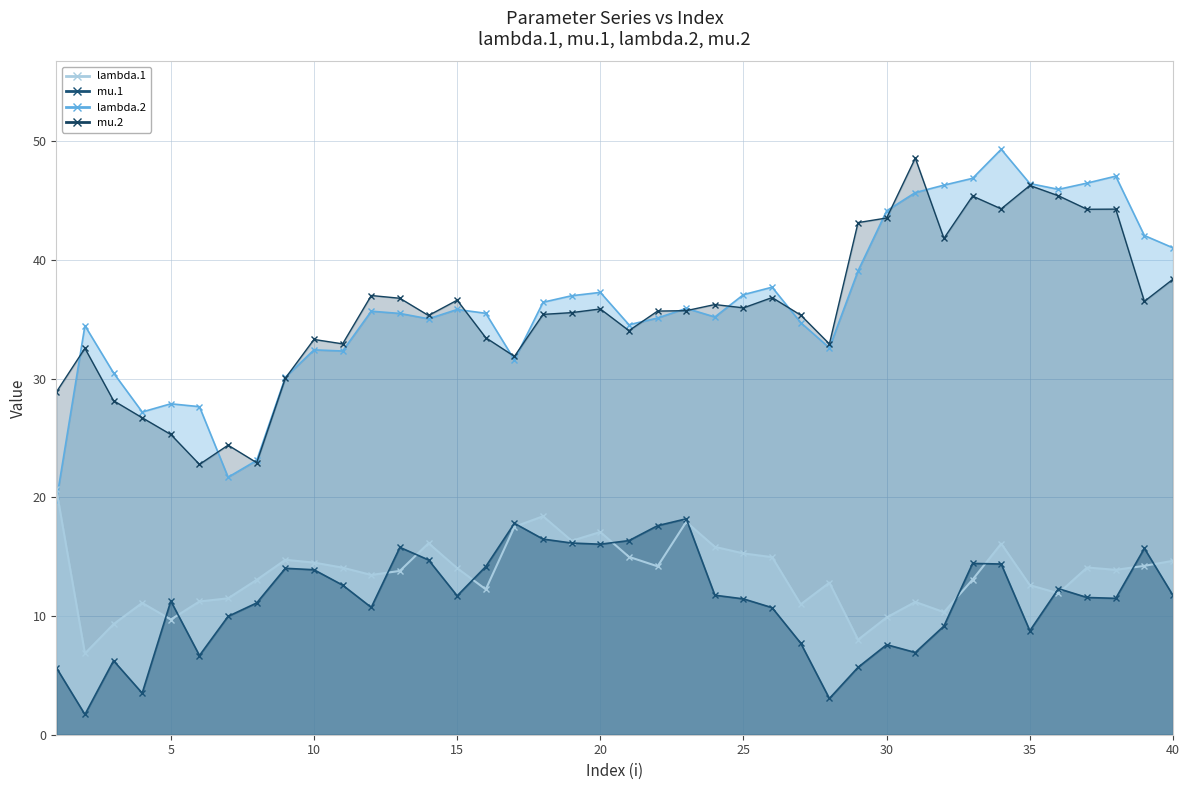

Reading left to right, what are all the values shown in this chart?

lambda.1: 20.7	6.8	9.3	11.1	9.7	11.2	11.5	13.0	14.7	14.5	14.1	13.5	13.8	16.1	14.0	12.2	17.5	18.4	16.3	17.1	15.0	14.2	17.9	15.8	15.3	15.0	11.0	12.8	8.0	9.9	11.2	10.3	13.1	16.1	12.6	11.9	14.1	13.9	14.2	14.6
mu.1: 5.7	1.7	6.2	3.5	11.3	6.7	10.0	11.1	14.0	13.9	12.6	10.7	15.8	14.7	11.7	14.2	17.8	16.5	16.1	16.0	16.3	17.6	18.2	11.7	11.4	10.7	7.7	3.1	5.7	7.6	6.9	9.2	14.4	14.4	8.8	12.3	11.6	11.5	15.7	11.7
lambda.2: 19.6	34.5	30.5	27.2	27.9	27.6	21.7	23.1	30.1	32.4	32.3	35.7	35.5	35.0	35.8	35.5	31.6	36.4	37.0	37.3	34.5	35.1	35.9	35.2	37.1	37.7	34.7	32.6	39.1	44.1	45.7	46.3	46.9	49.3	46.4	45.9	46.5	47.0	42.0	41.0
mu.2: 28.9	32.5	28.1	26.7	25.3	22.8	24.4	22.9	30.0	33.3	32.9	37.0	36.8	35.3	36.6	33.4	31.9	35.4	35.6	35.9	34.0	35.7	35.7	36.2	36.0	36.8	35.3	32.9	43.1	43.5	48.6	41.8	45.4	44.3	46.3	45.4	44.3	44.3	36.5	38.4